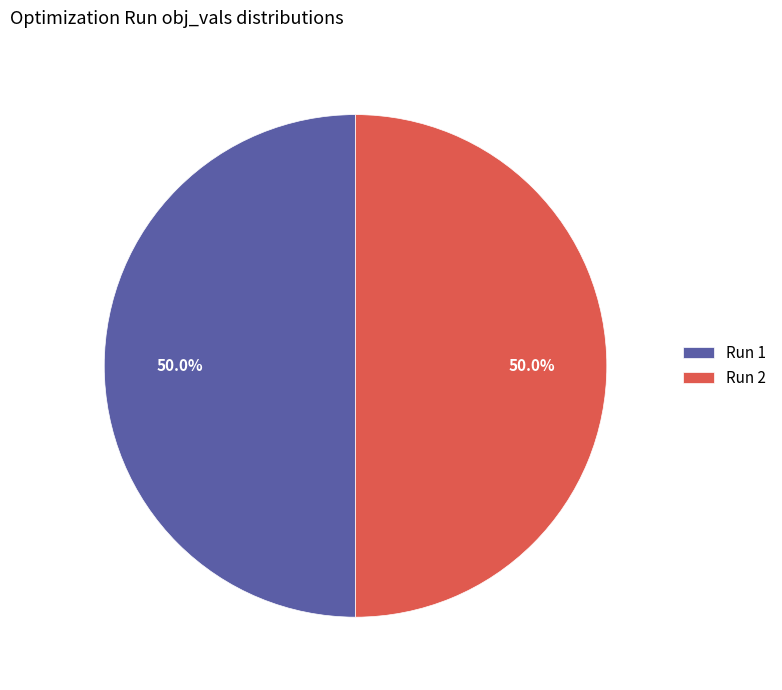

Do Run 2 and Run 1 together represent more than half of the pie?

Yes